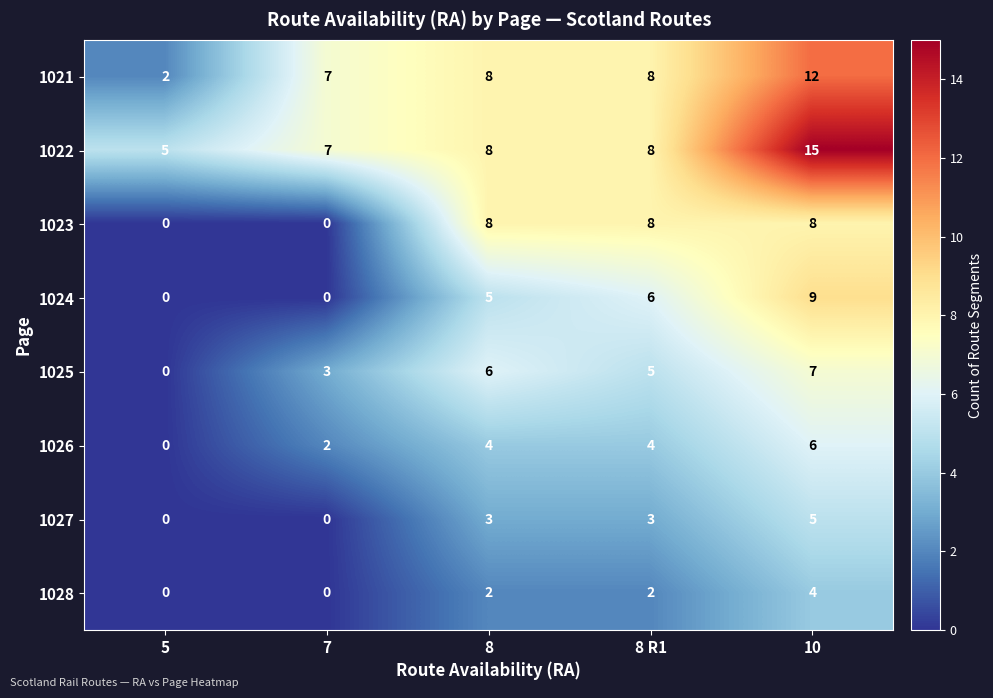

Is it true that 1024 equals 9 at 10?

True